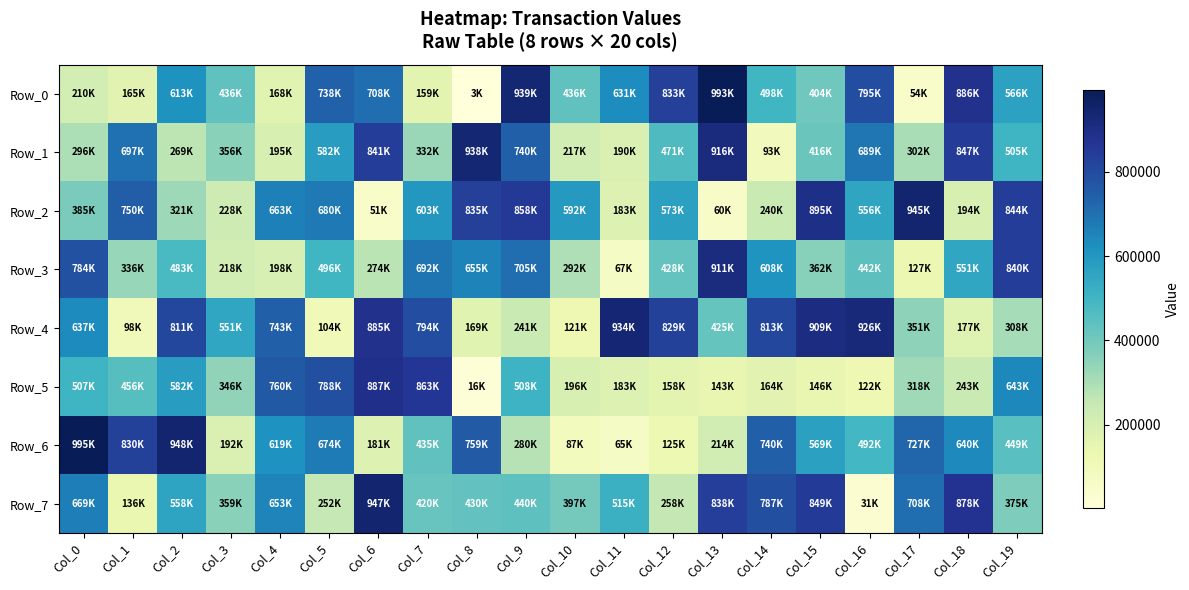

At Col_16, list the series in order from largest to smallest.

Row_4, Row_0, Row_1, Row_2, Row_6, Row_3, Row_5, Row_7